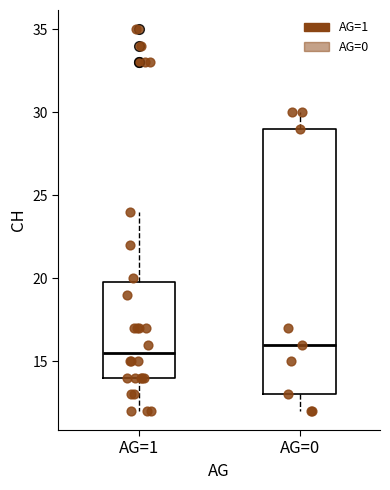

Reading left to right, transcribe this box plot: for each box, give where its median line is, the range the box spans, and where its two whiskers end, as read against the y-axis. The values are not printed on the chart, so give them approximately, as read against the axis.

AG=1: median 15.5, box 14.0 to 20.0, whiskers 12.0 to 24.0
AG=0: median 16.0, box 13.0 to 29.0, whiskers 12.0 to 30.0